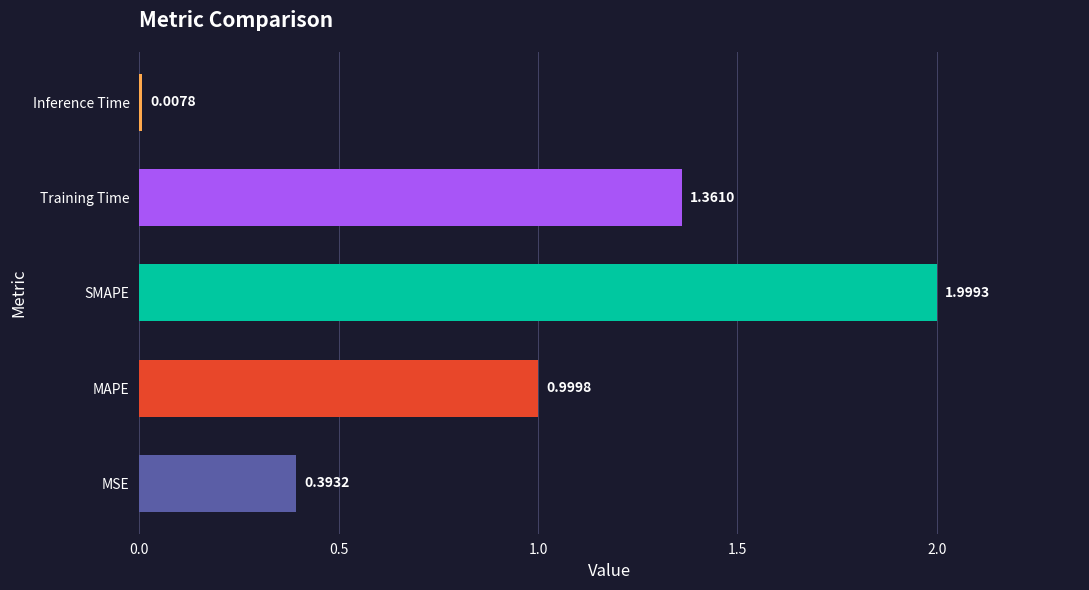

Does the chart contain any negative values?

No